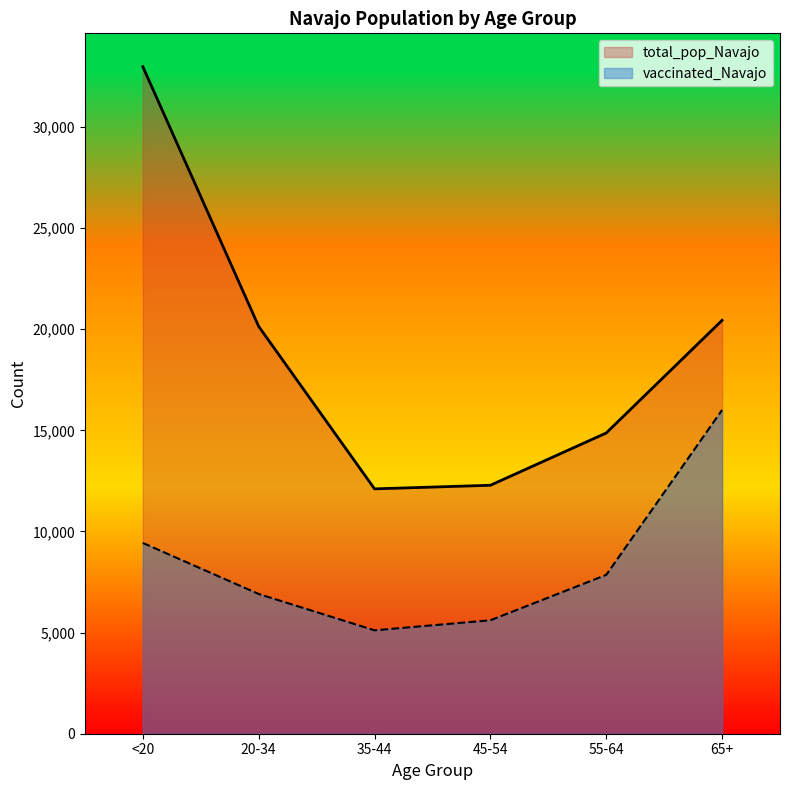

What is the label of the 4th point from the right?

35-44